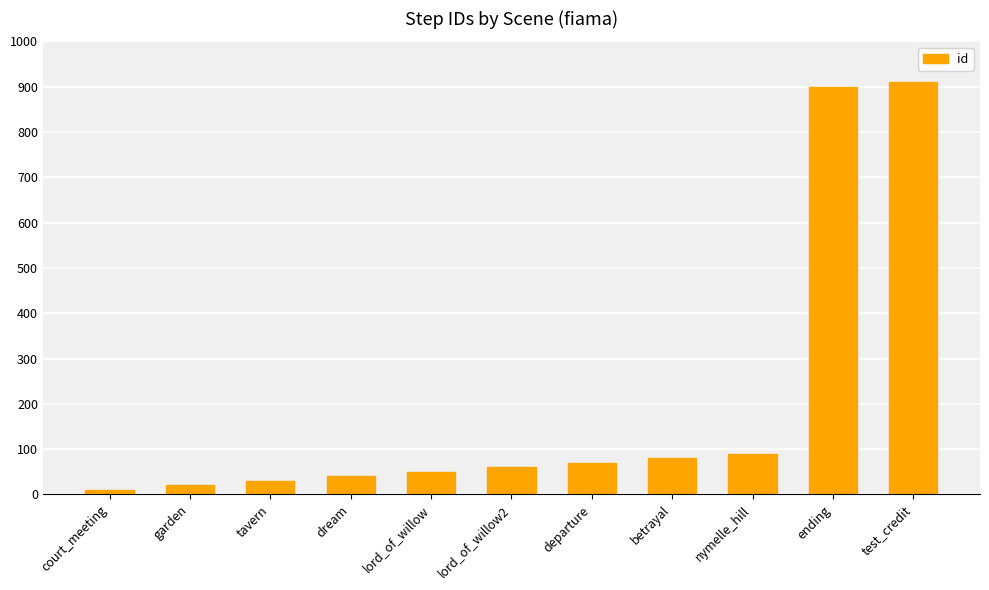

What is the average value?

205